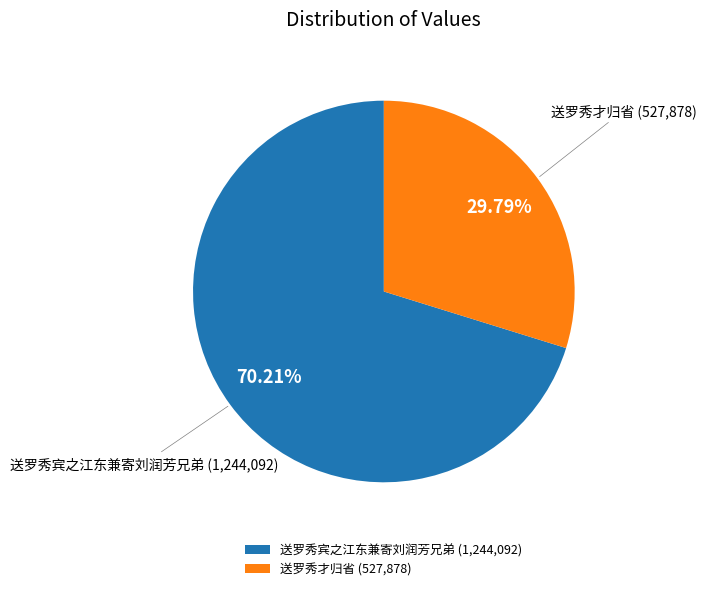

Is it true that 送罗秀才归省 is 38% of the pie?

False